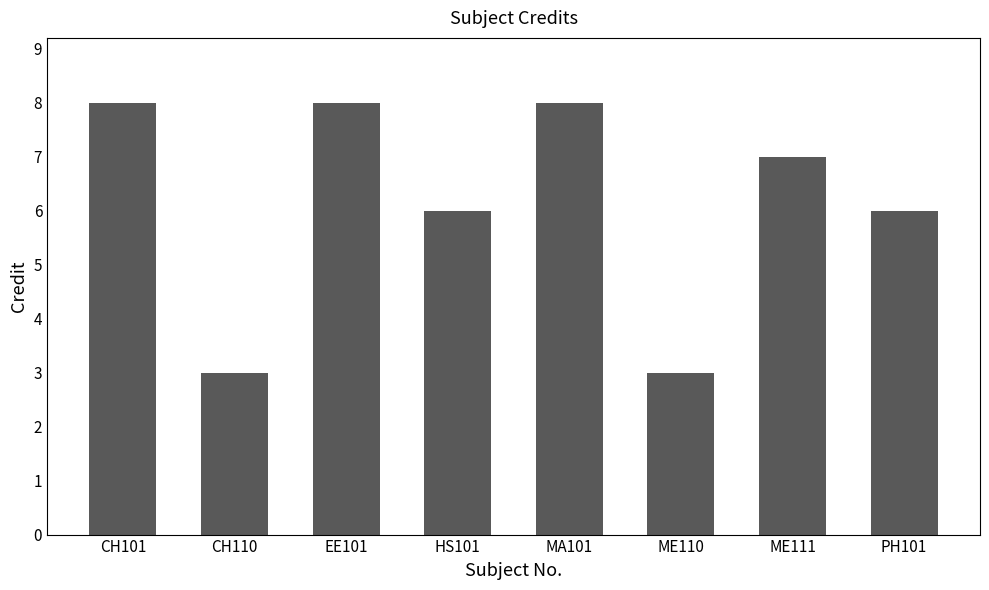

What position from the right is CH101?

8